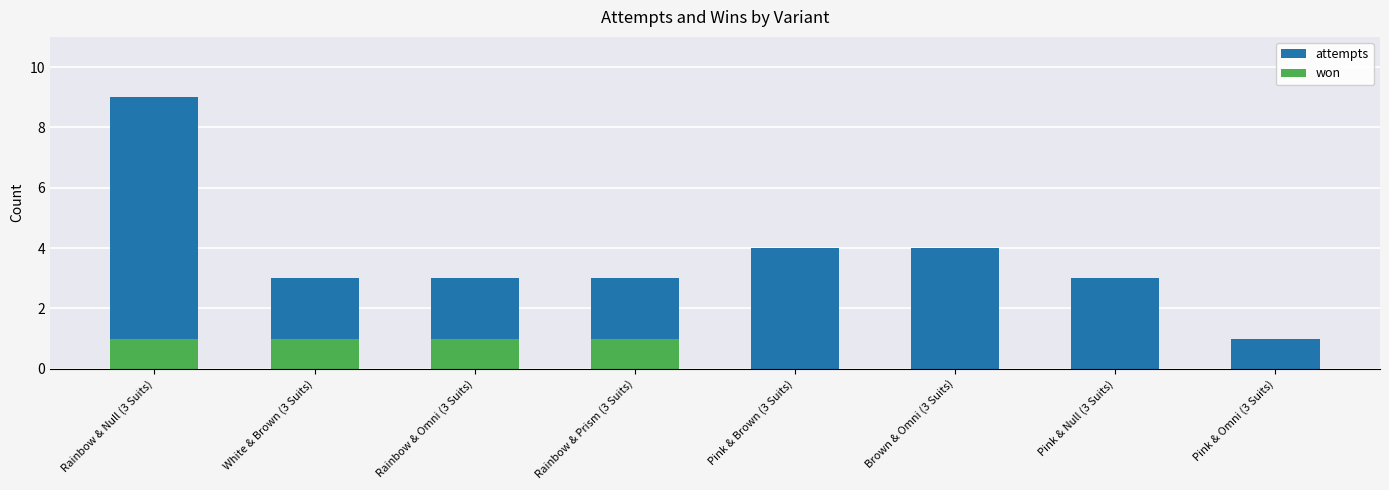

How many data points in won are less than 1?

4